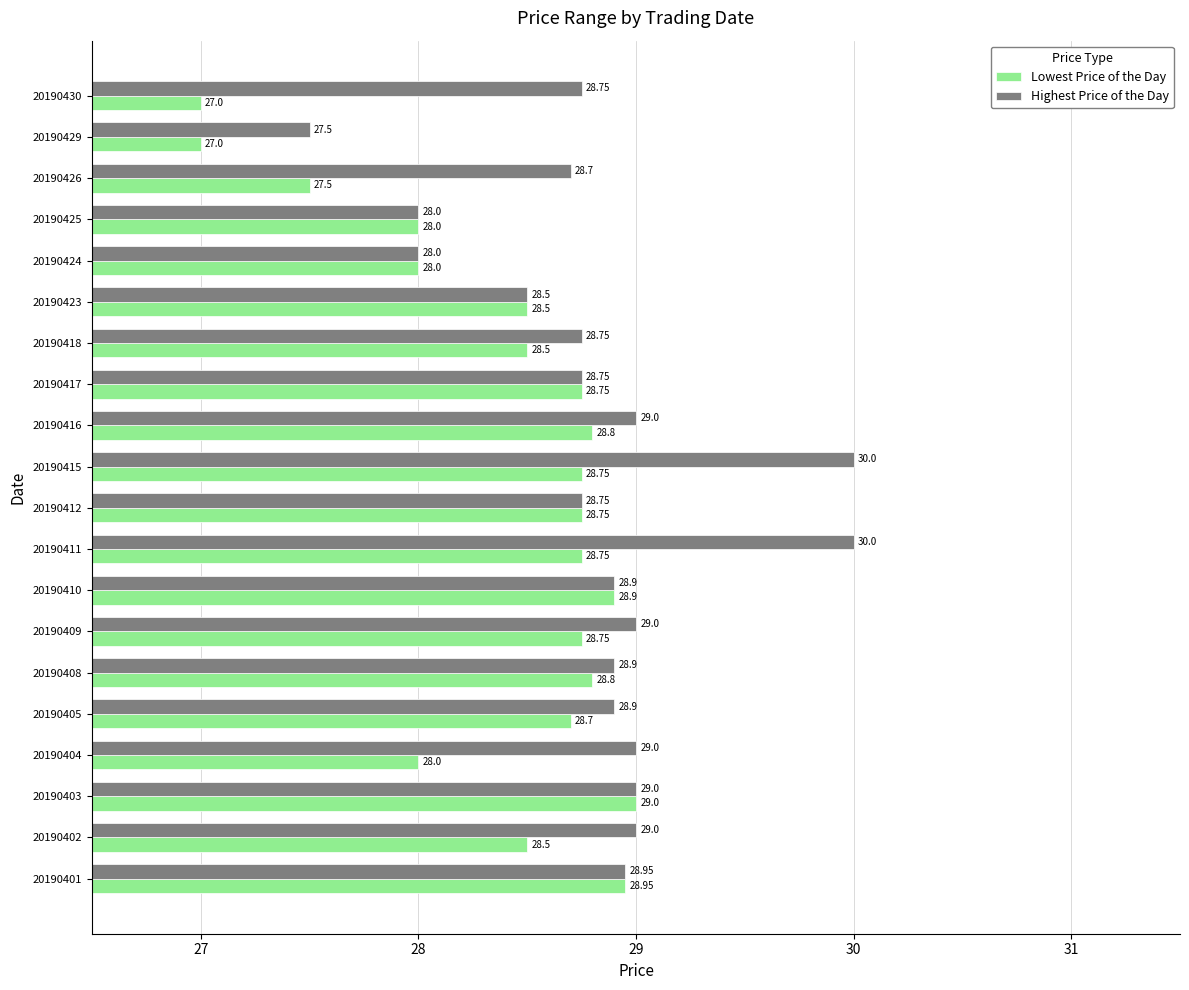

Between 20190411 and 20190425, which series saw the biggest shift?

Highest Price of the Day